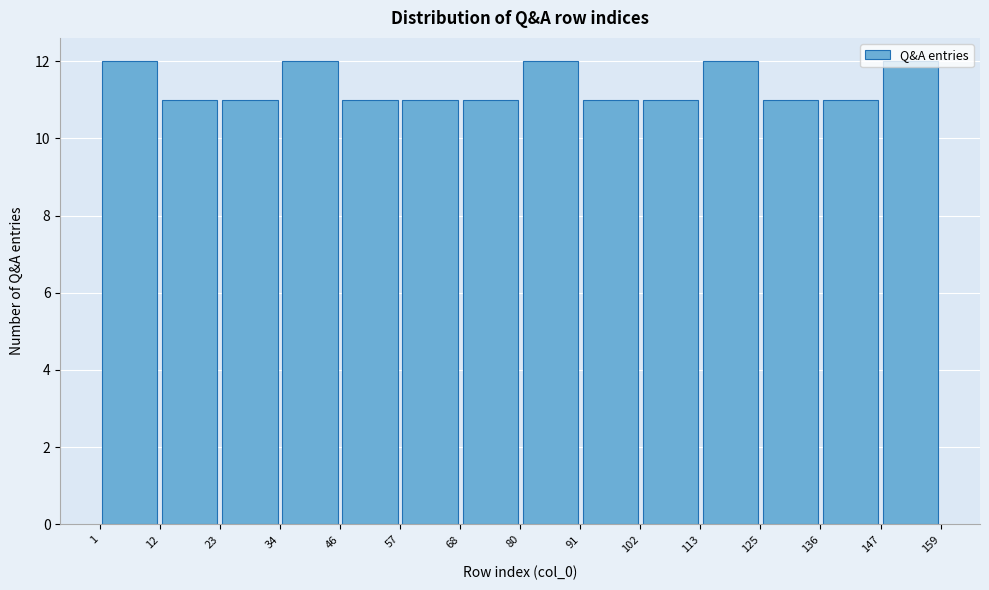

Reading left to right, transcribe this chart: for each bar, give the range it covers on the x-axis and its height. The values are not printed on the chart, so give them approximately, as read against the axis.

1 to 12: 12
12 to 23: 11
23 to 34: 11
34 to 46: 12
46 to 57: 11
57 to 68: 11
68 to 80: 11
80 to 91: 12
91 to 102: 11
102 to 113: 11
113 to 125: 12
125 to 136: 11
136 to 147: 11
147 to 159: 12